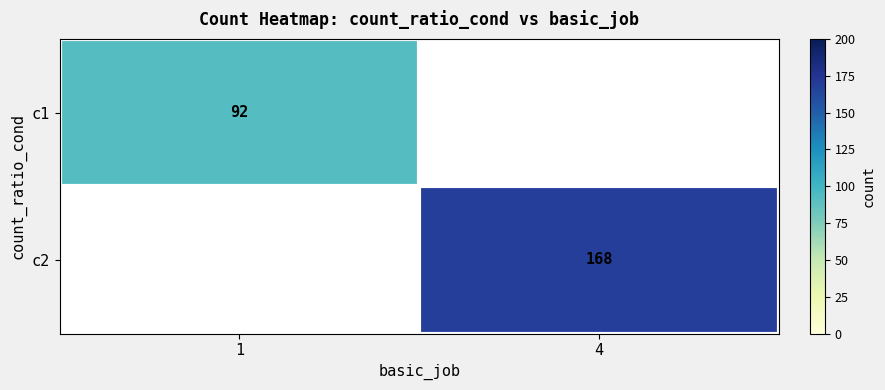

The c1 series shows 92 at 1. True or false?

True